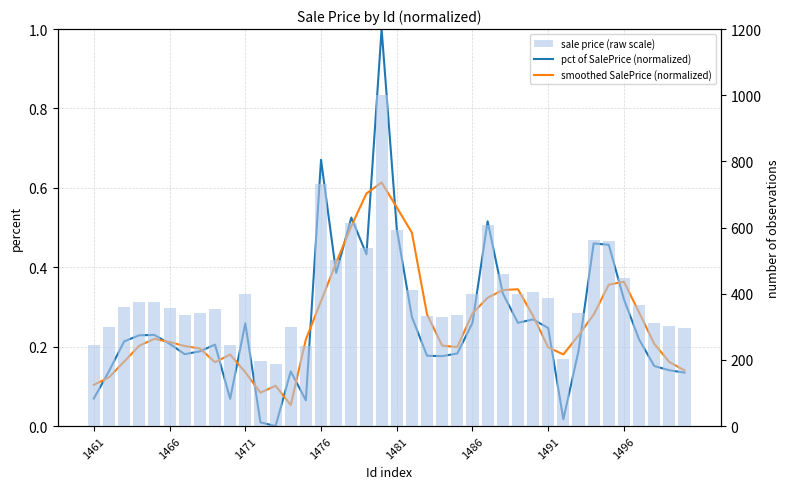

How many series are shown in this chart?

3